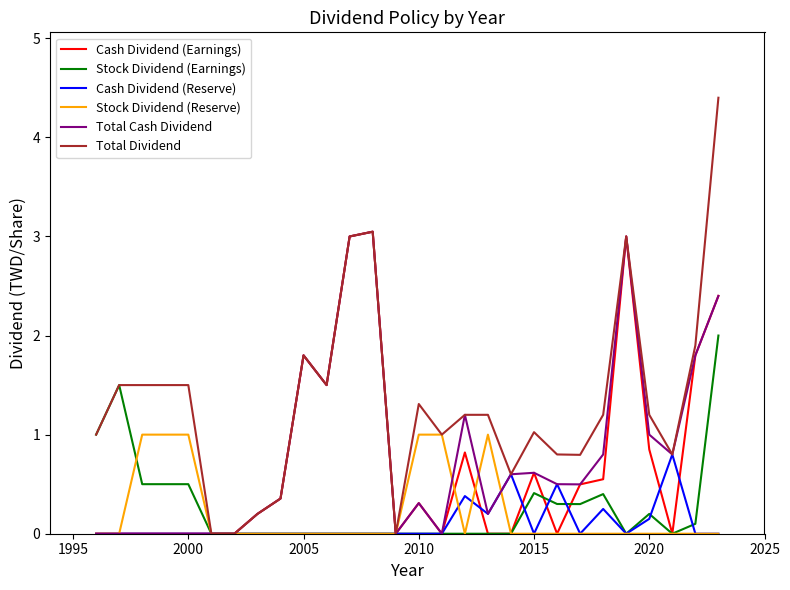

How many distinct data groups are displayed?

6